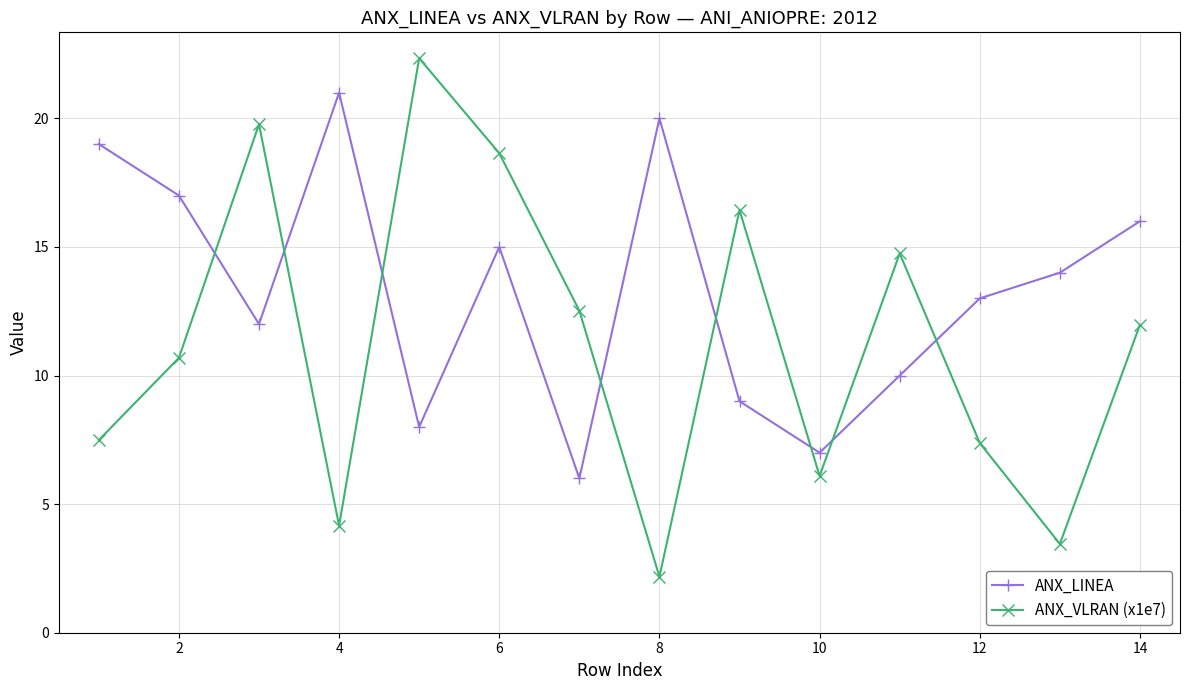

What is the difference between the maximum and minimum values in the ANX_VLRAN (x1e7) series?

20.2